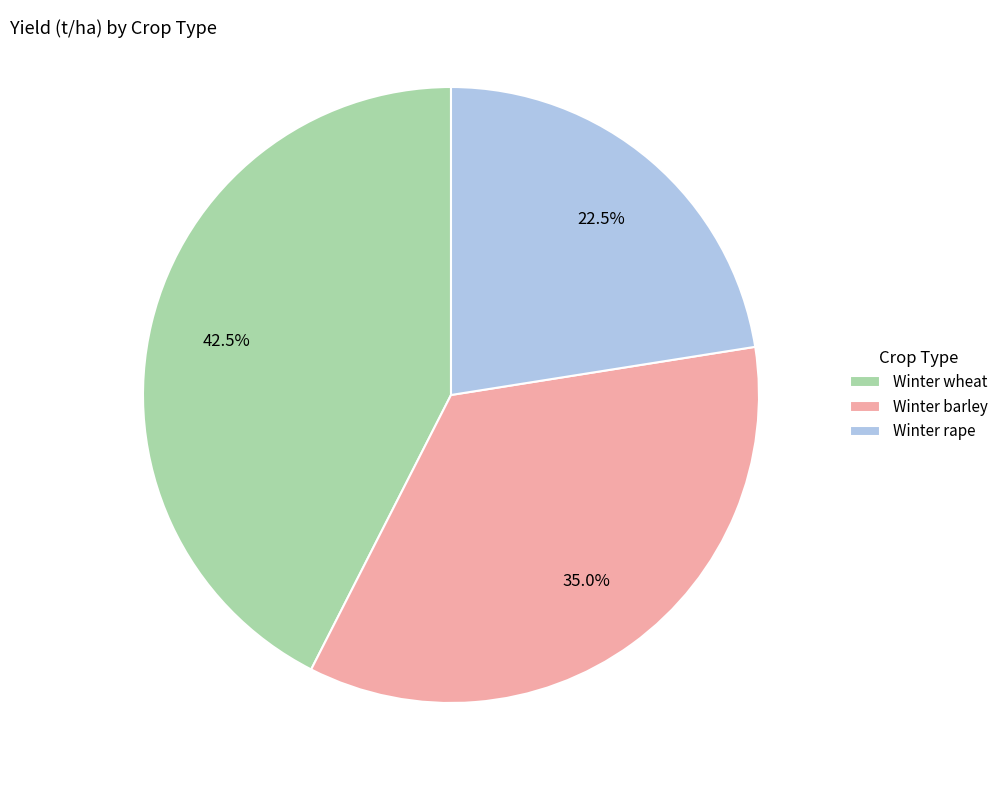

The Winter barley slice represents 35% of the pie. True or false?

True